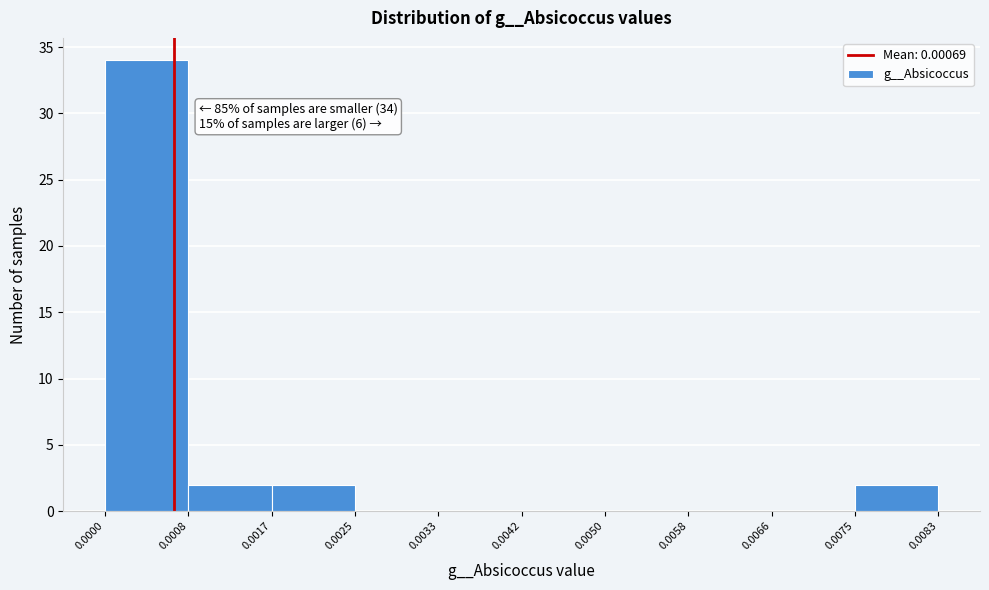

Over which range of the x-axis is the bar tallest?

0.0000 to 0.0008